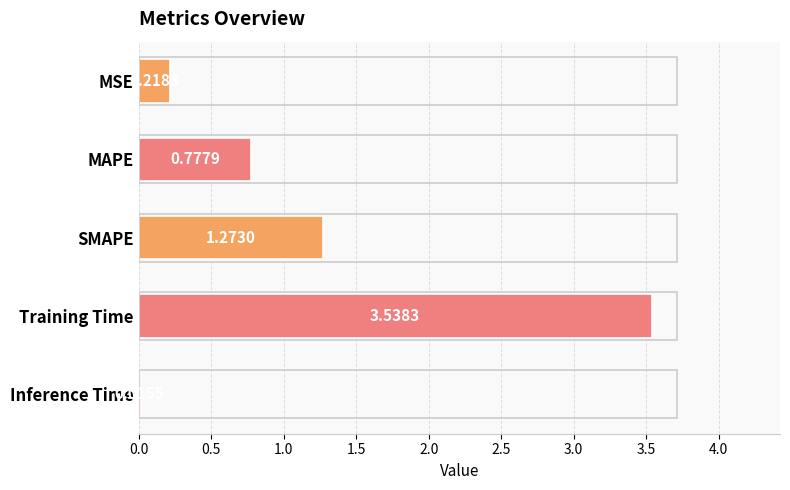

What is the sum of the values at SMAPE and MAPE?

2.1